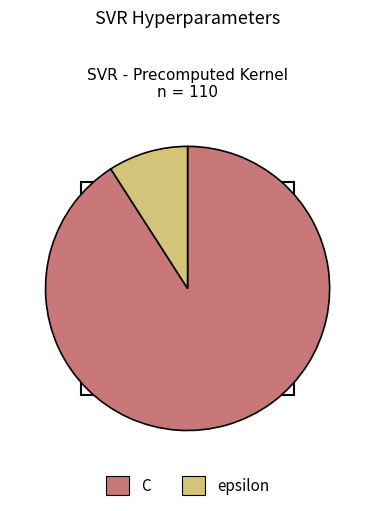

Which category has the smallest portion of the pie?

epsilon